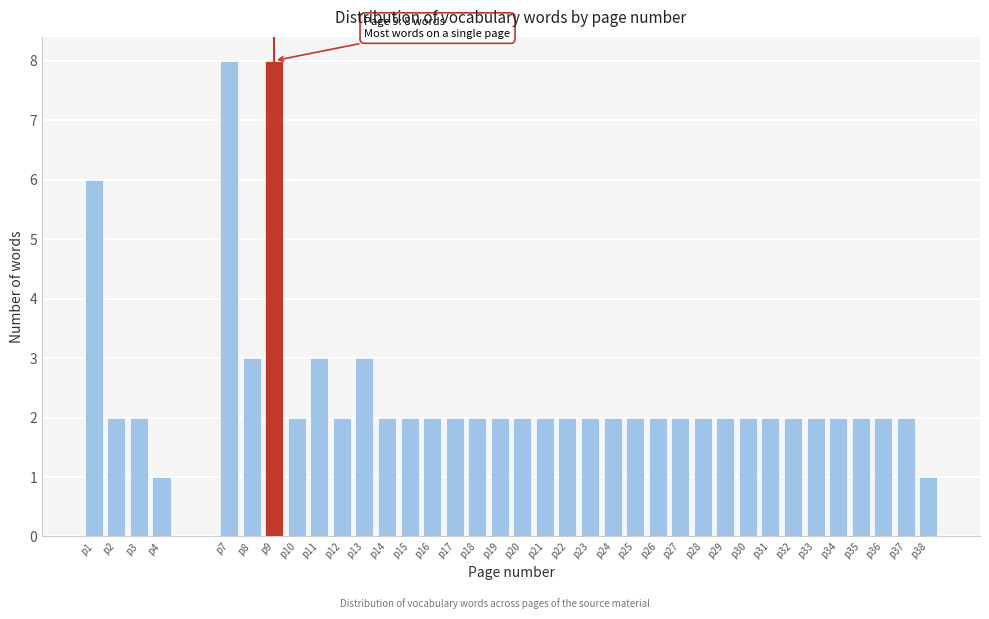

Between p29 and p8, which is larger?

p8